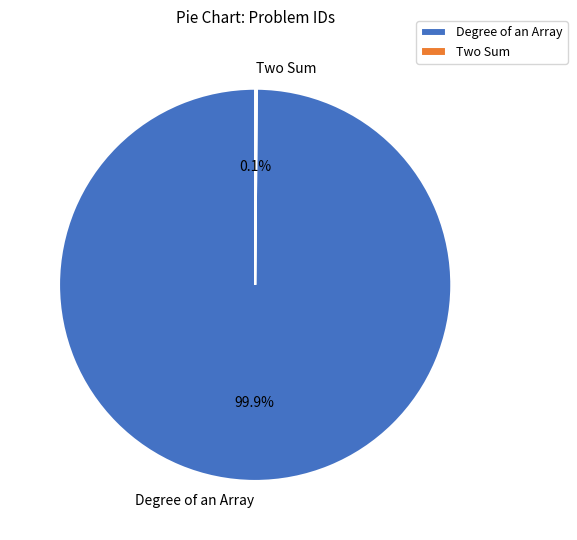

Does any single category account for the majority?

Yes